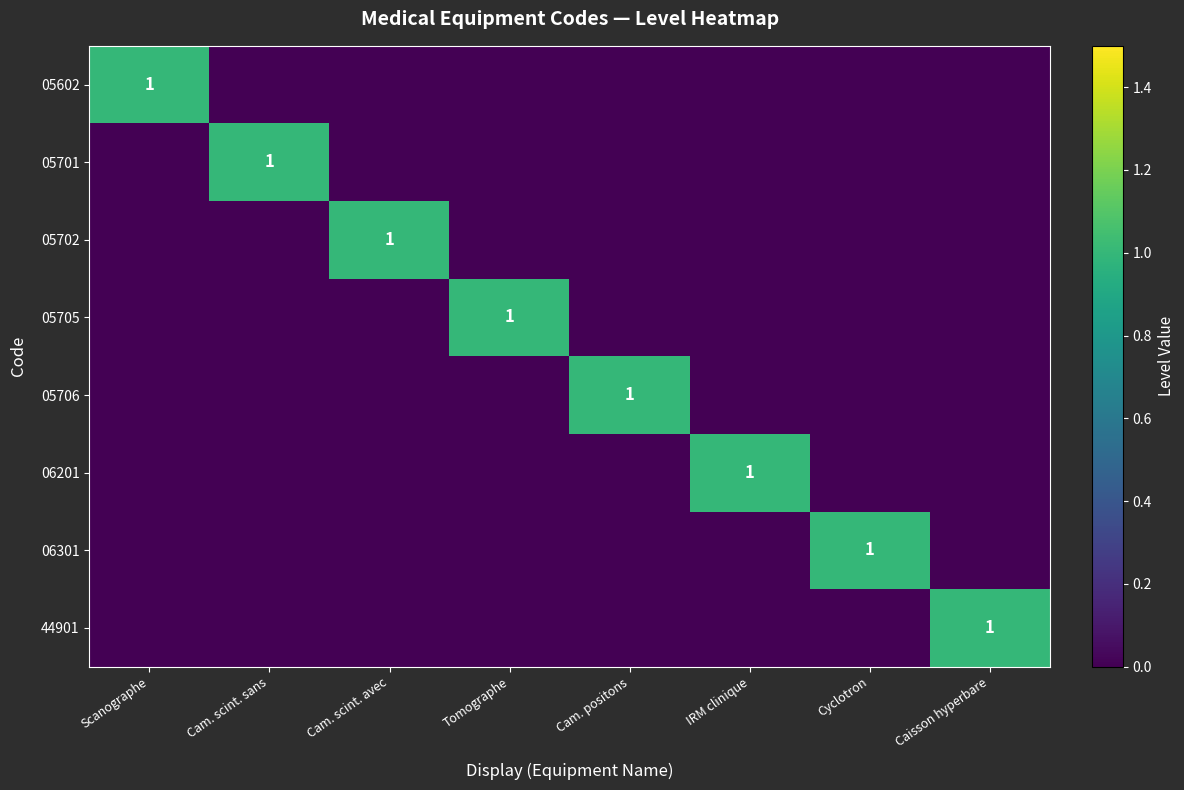

How many data points does each series have?

8